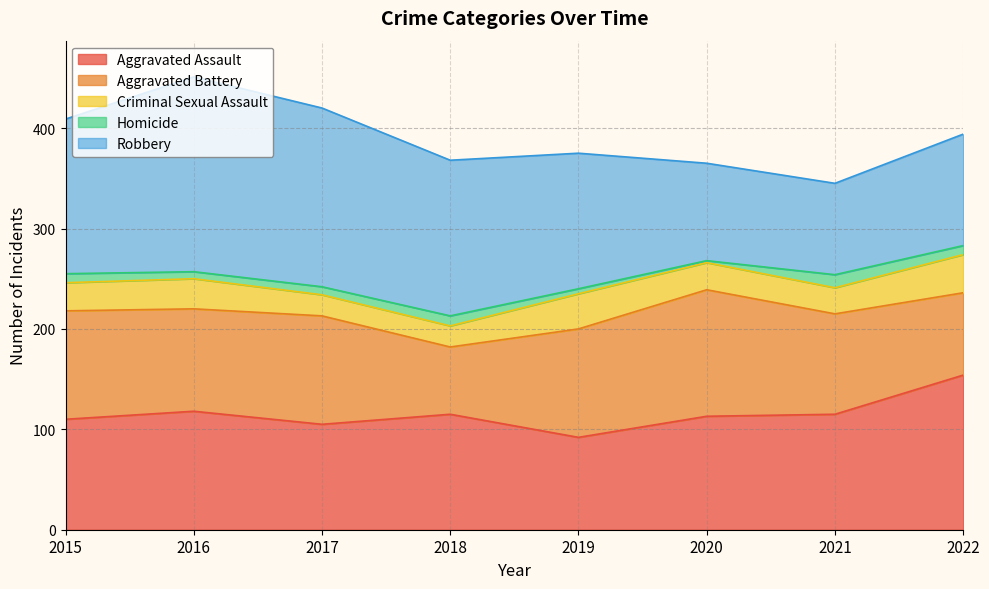

How many values in the Homicide series are below 9?

4